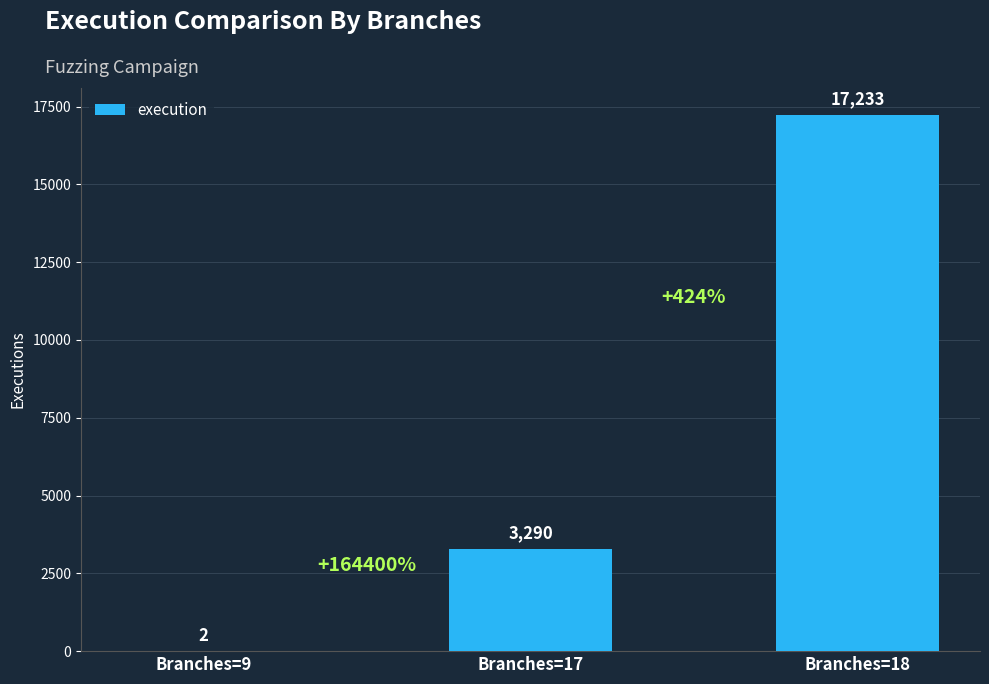

What value does the data have at Branches=18, to the nearest 50?

17250